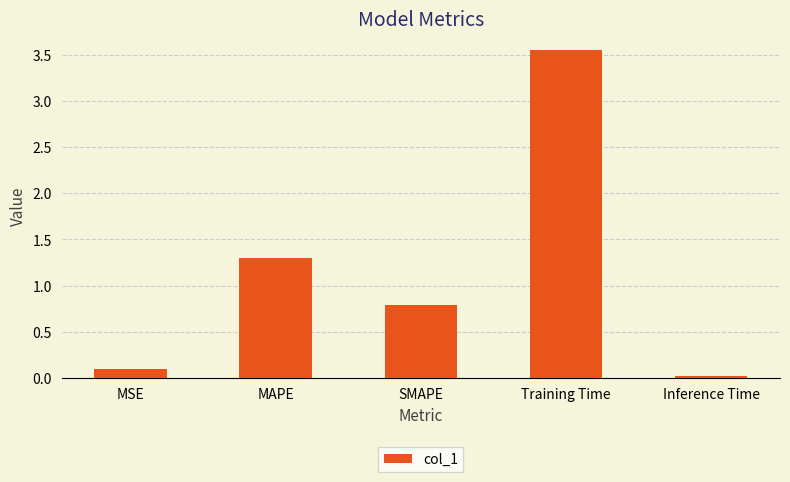

Which category has the lowest value across all series?

Inference Time